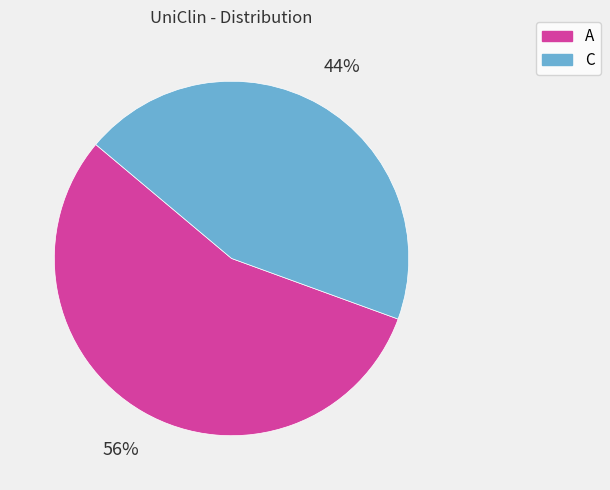

How many slices are in this pie chart?

2